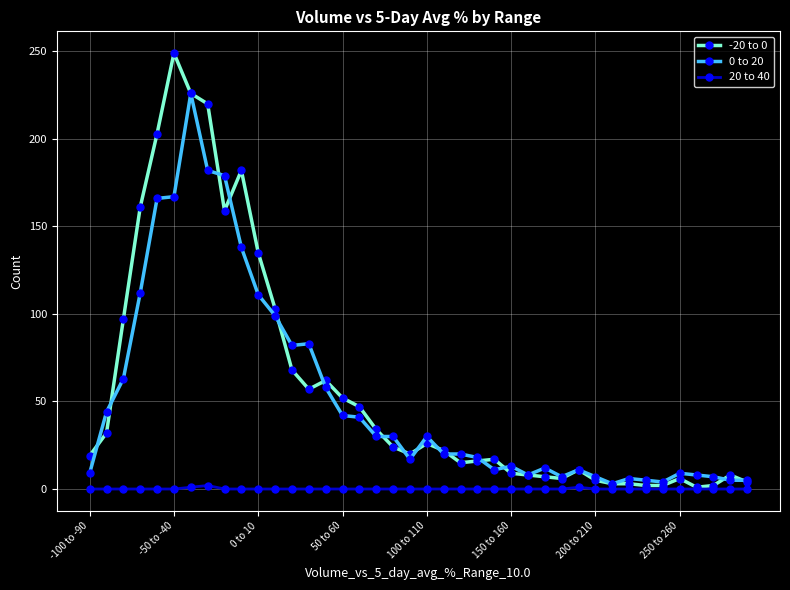

What is the maximum value shown in the chart?

249